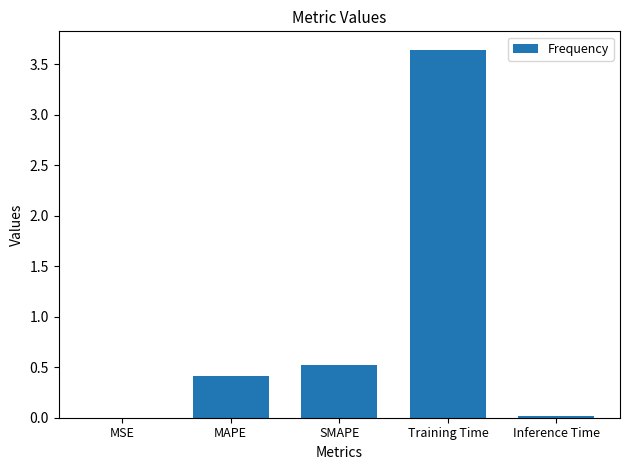

What is the sum of all values?

4.6